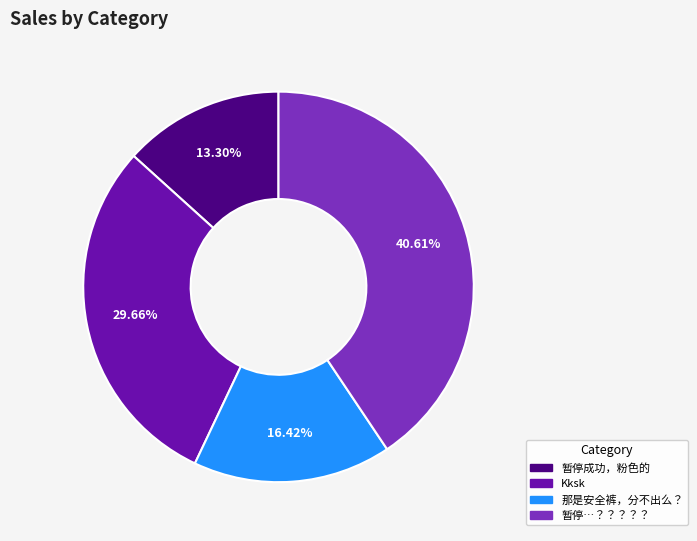

How many segments does this pie chart have?

4